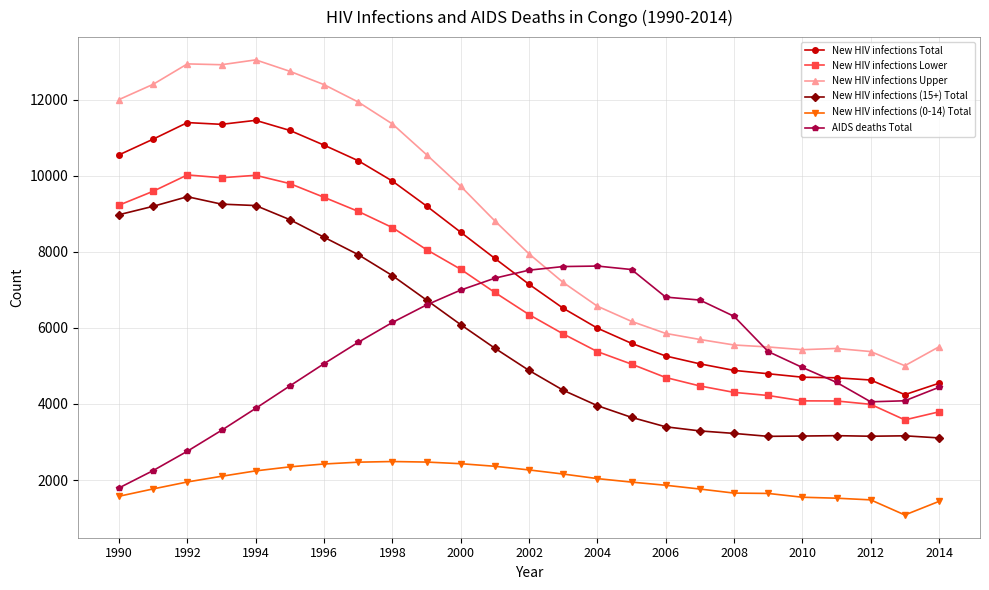

What is the value of the New HIV infections (15+) Total point at the 3rd from the left?

9448